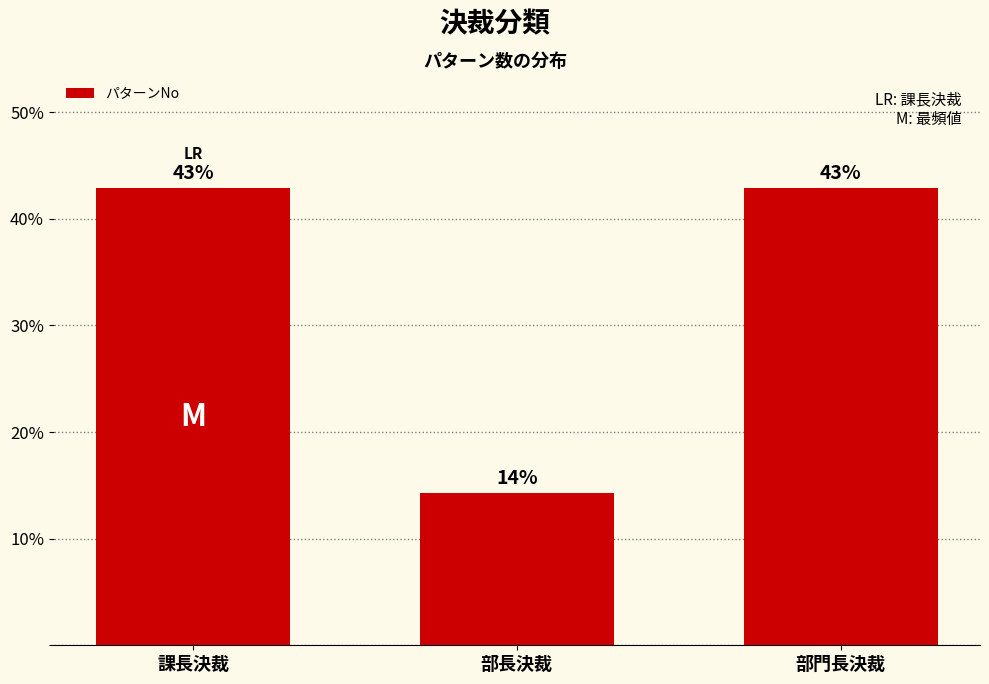

Count the number of data series in this chart.

1